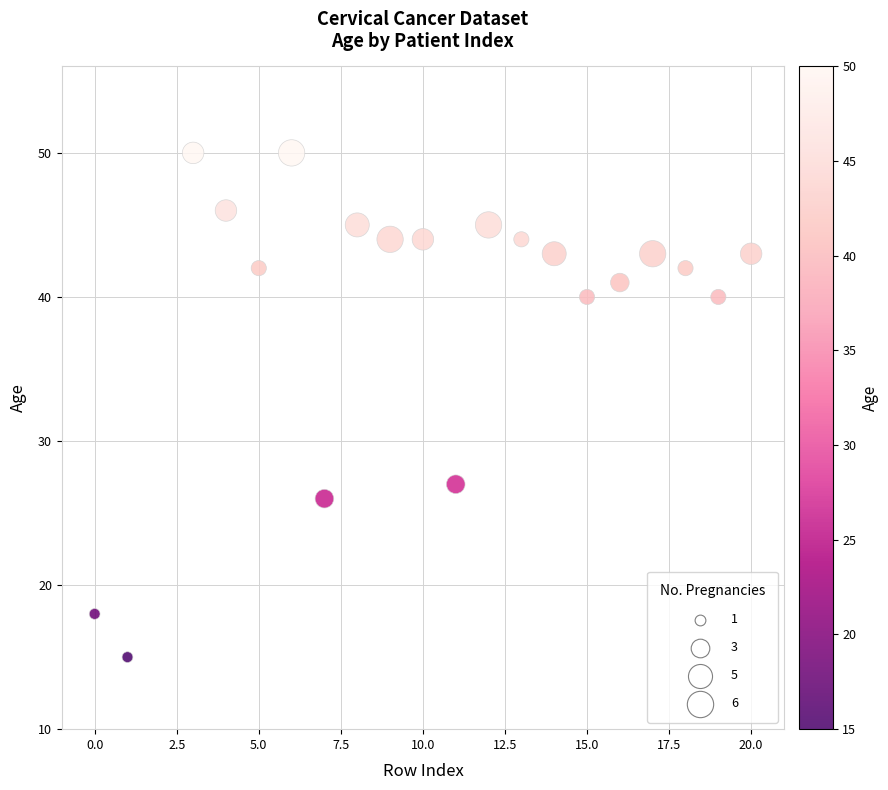

What Y value in the scatter plot is closest to 32?

27